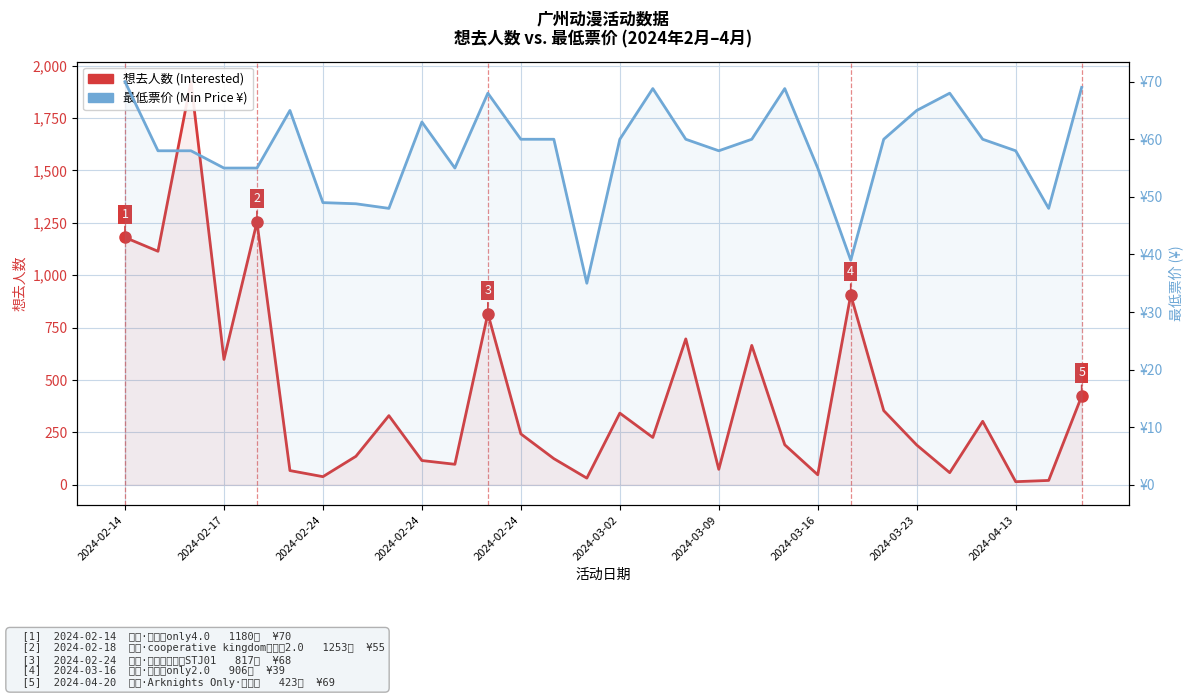

True or false: 想去人数 (Interested) has more than 2 points higher than both neighbors.

True